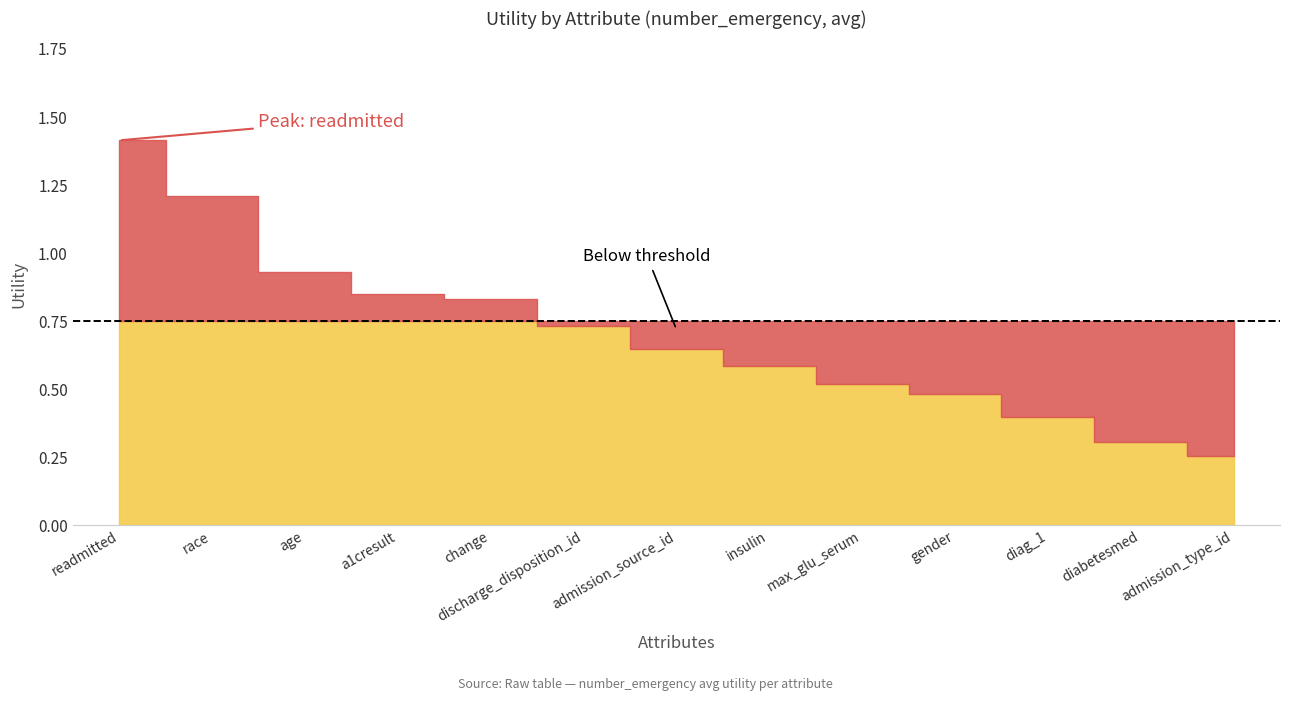

What is the label of the 10th point from the right?

a1cresult